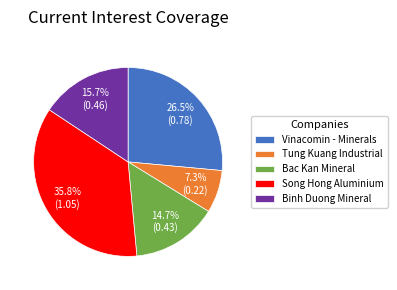

Which category has the biggest portion of the pie?

Song Hong Aluminium